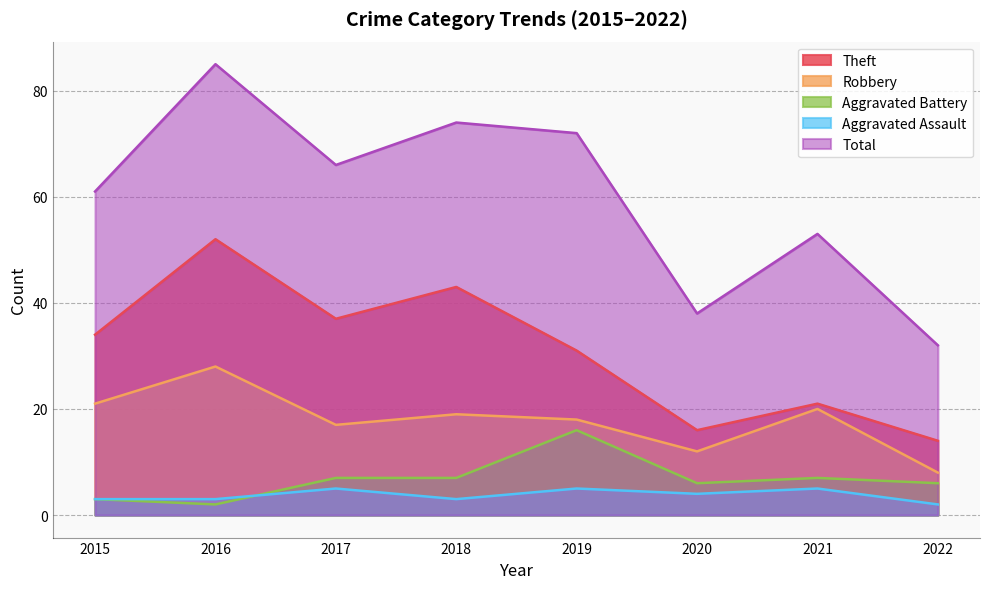

True or false: Theft and Total intersect in this chart.

False